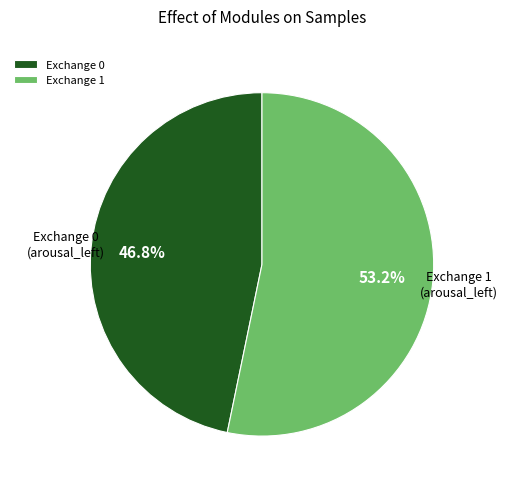

Which category accounts for the majority?

Exchange 1